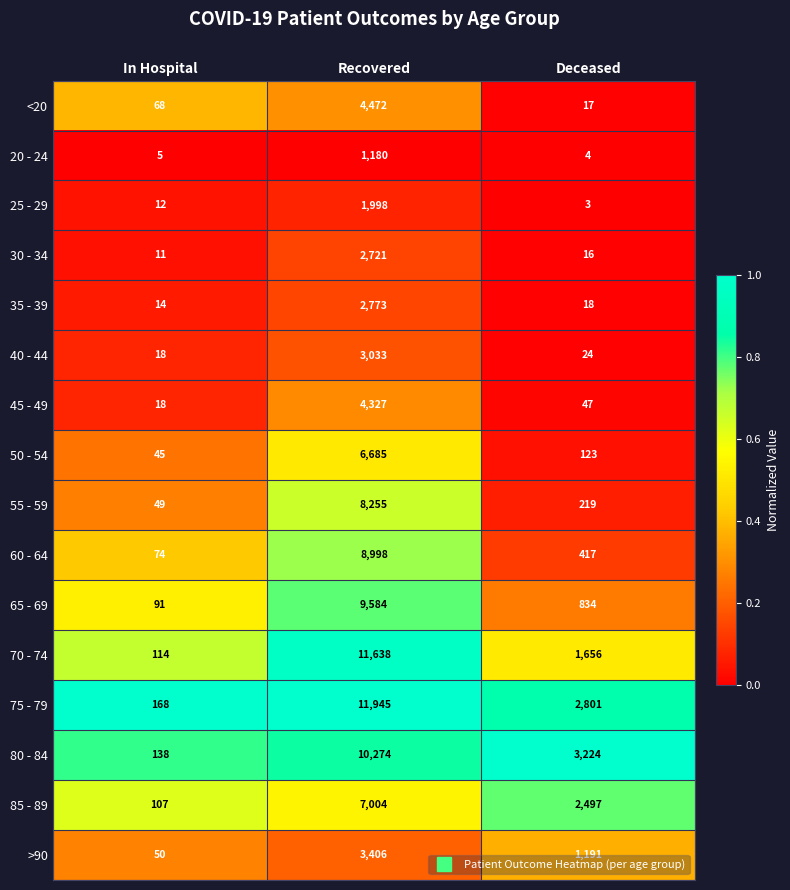

True or false: 20 - 24 has a value of 2 at In Hospital.

False